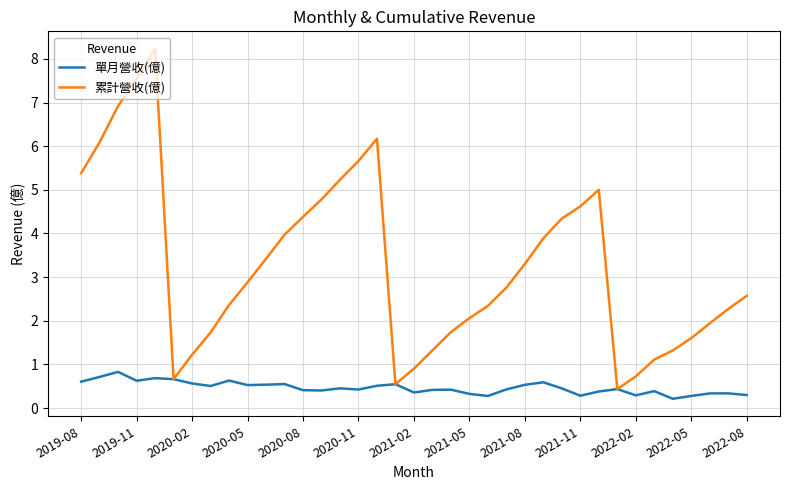

What is the difference between the maximum and minimum values in the 單月營收(億) series?

0.6